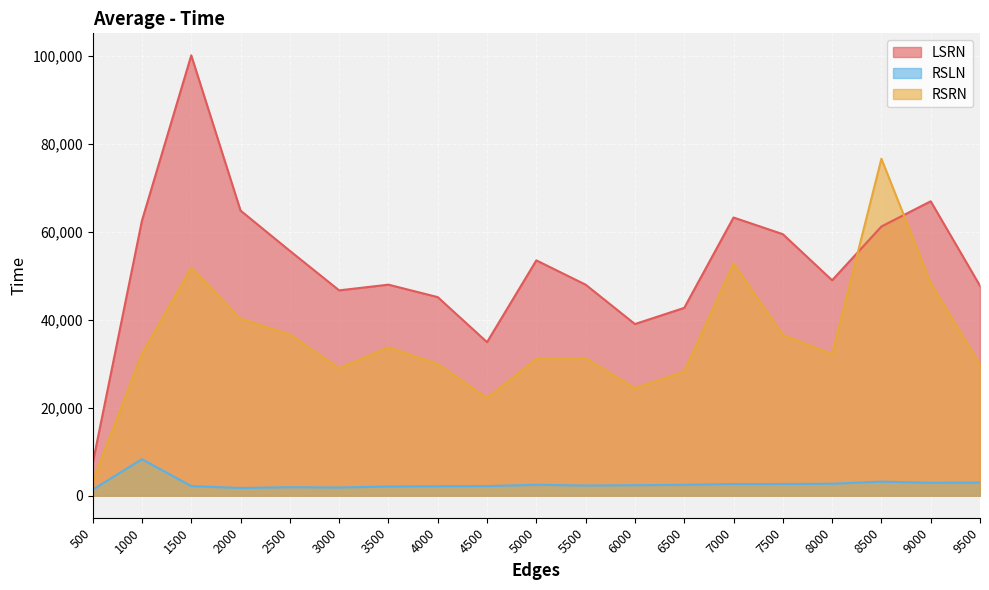

What is the value of the RSLN point at the 18th from the left?

2943.6